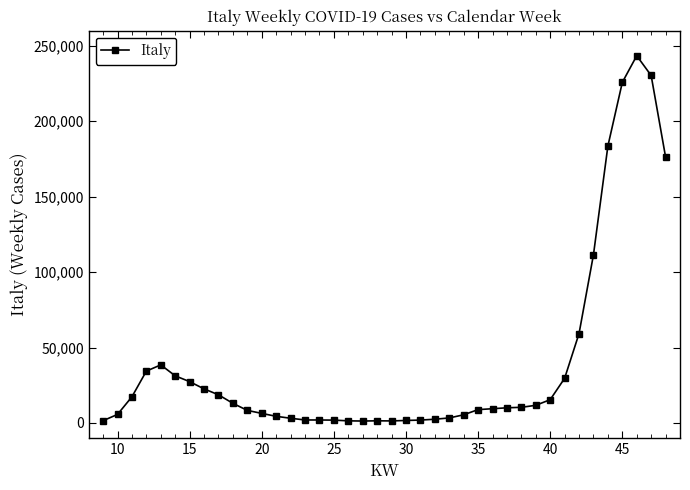

What is the difference between the maximum and minimum values?

242124